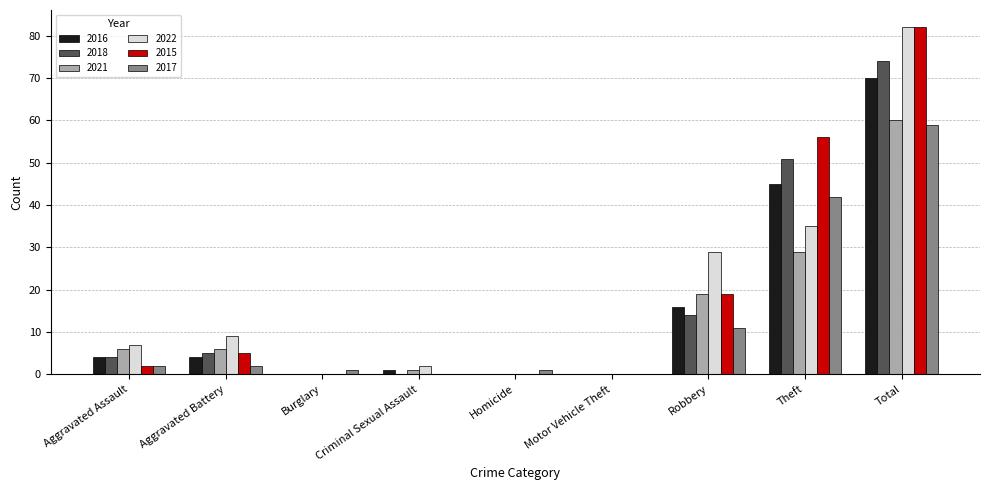

Is it true that 2018 equals 5 at Aggravated Battery?

True